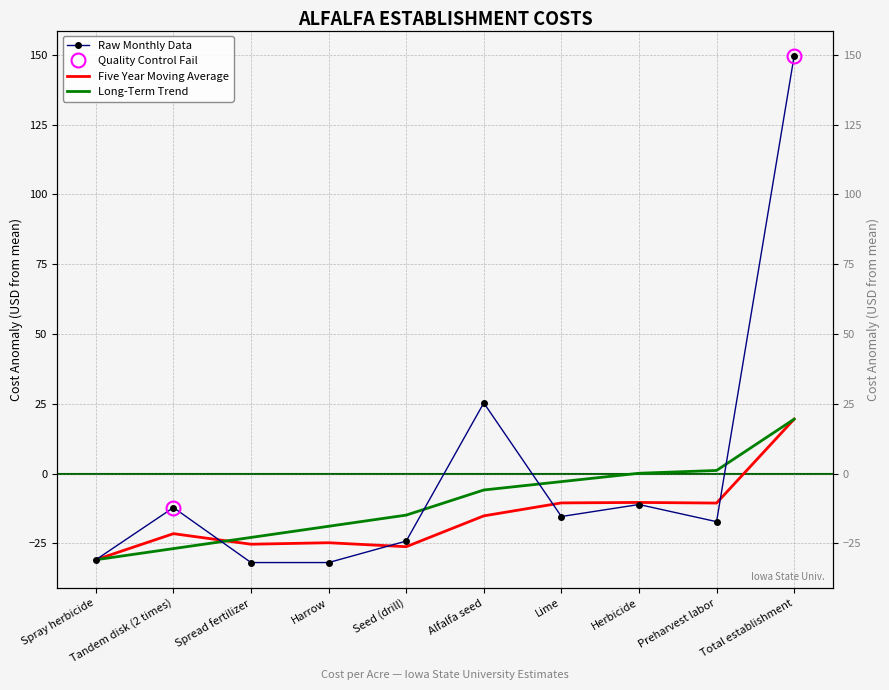

What is the approximate value at Lime?

-15.4